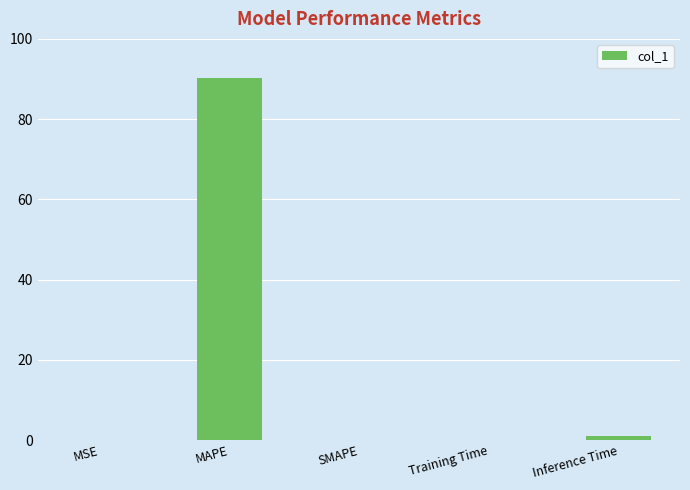

How many categories are shown in the chart?

5